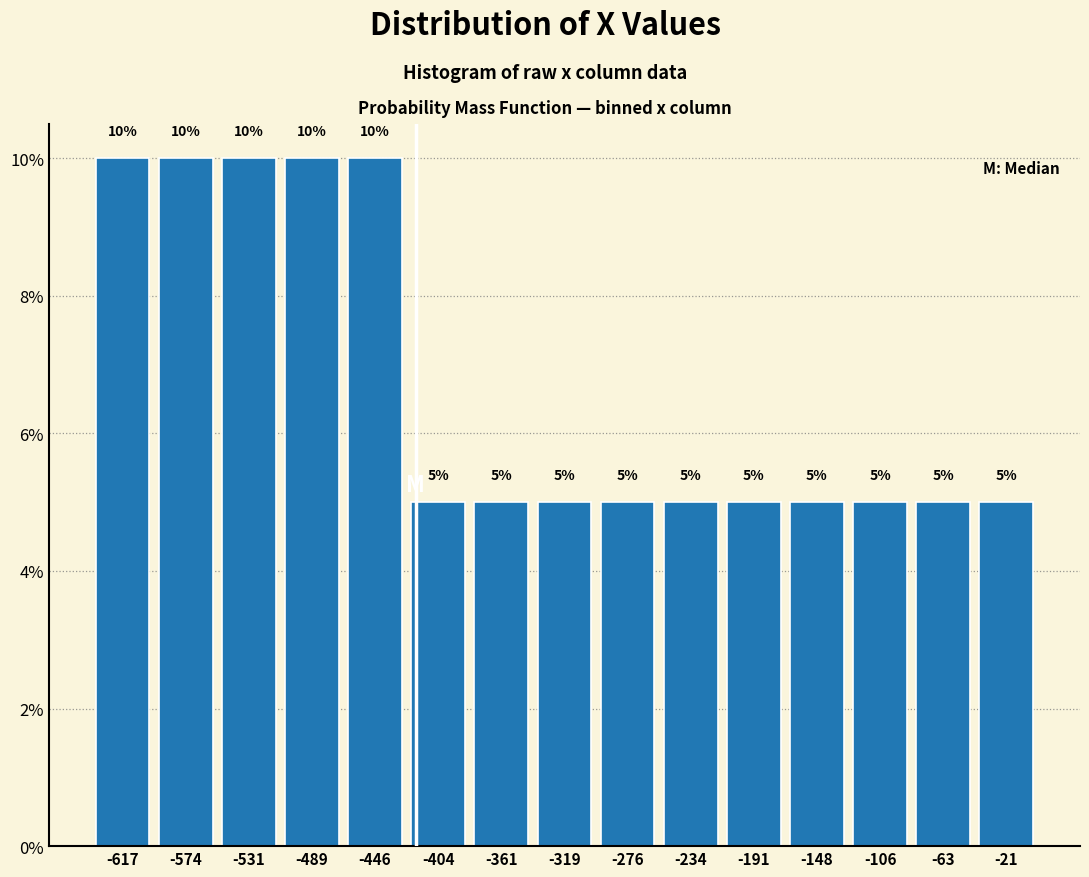

Reading left to right, transcribe this chart: for each bar, give the range it covers on the x-axis and its height. The bar edges are not printed on the chart, so give them approximately, as read against the axis.

-640 to -595: 10
-595 to -555: 10
-555 to -510: 10
-510 to -470: 10
-470 to -425: 10
-425 to -385: 5
-385 to -340: 5
-340 to -300: 5
-300 to -255: 5
-255 to -215: 5
-215 to -170: 5
-170 to -130: 5
-130 to -85: 5
-85 to -45: 5
-45 to 0: 5